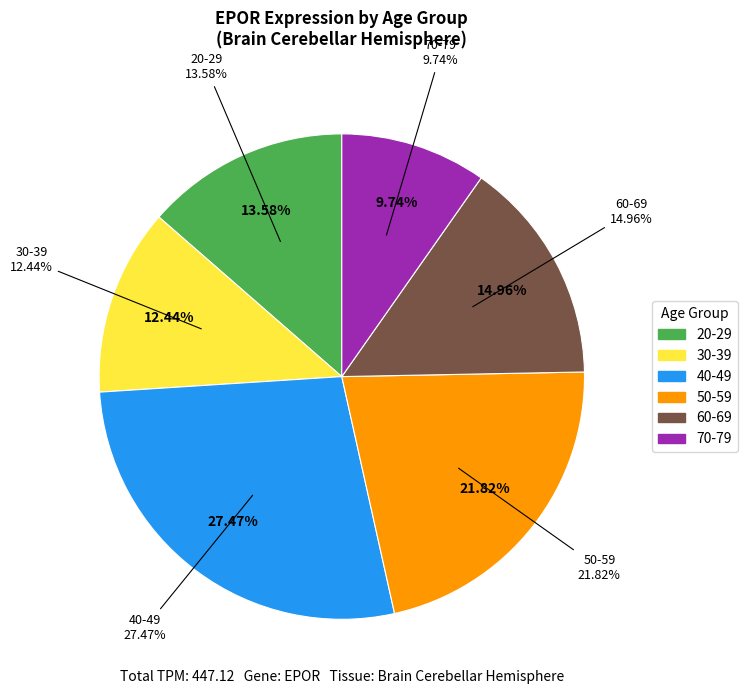

To the nearest percent, what is the average slice percentage?

17%